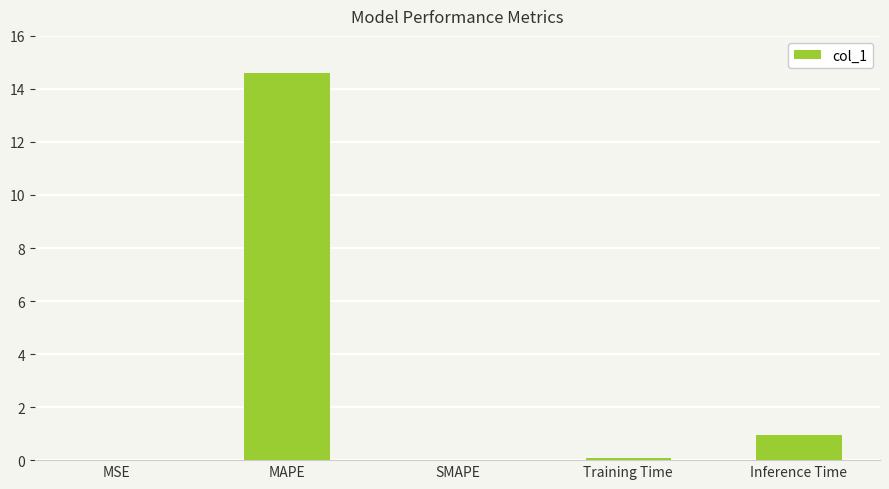

Which category has the highest value across all series?

MAPE